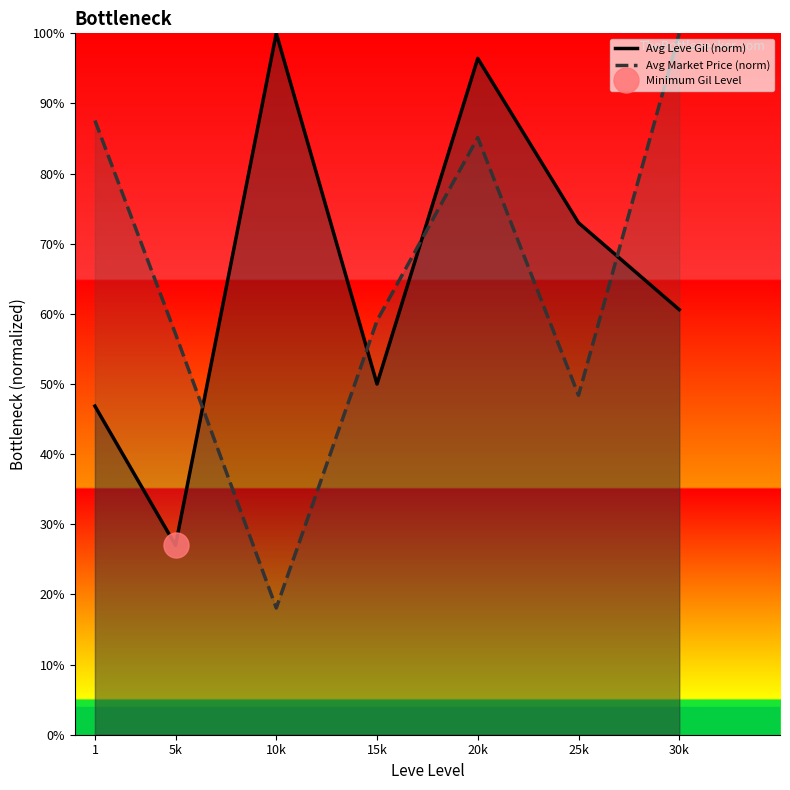

What is the greatest value displayed?

100.0